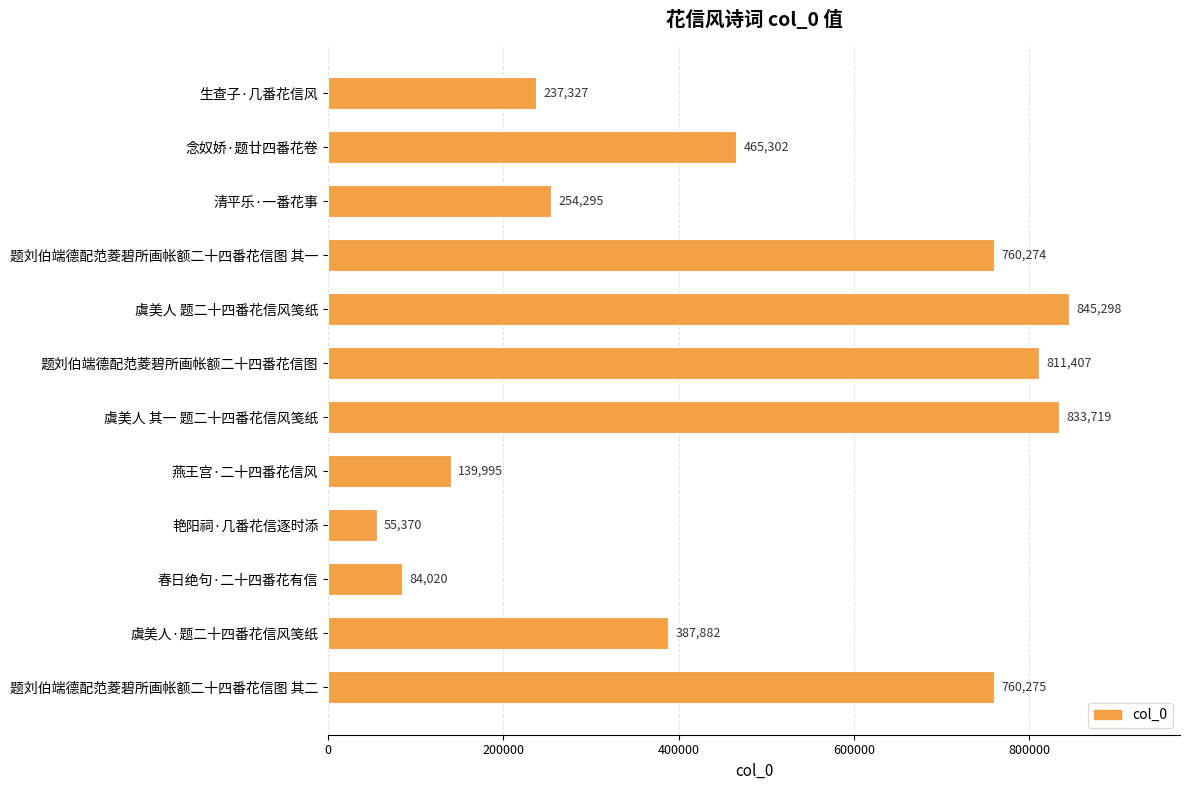

Reading top to bottom, what are all the values shown in this chart?

生查子·几番花信风=237327	念奴娇·题廿四番花卷=465302	清平乐·一番花事=254295	题刘伯端德配范菱碧所画帐额二十四番花信图 其一=760274	虞美人 题二十四番花信风笺纸=845298	题刘伯端德配范菱碧所画帐额二十四番花信图=811407	虞美人 其一 题二十四番花信风笺纸=833719	燕王宫·二十四番花信风=139995	艳阳祠·几番花信逐时添=55370	春日绝句·二十四番花有信=84020	虞美人·题二十四番花信风笺纸=387882	题刘伯端德配范菱碧所画帐额二十四番花信图 其二=760275